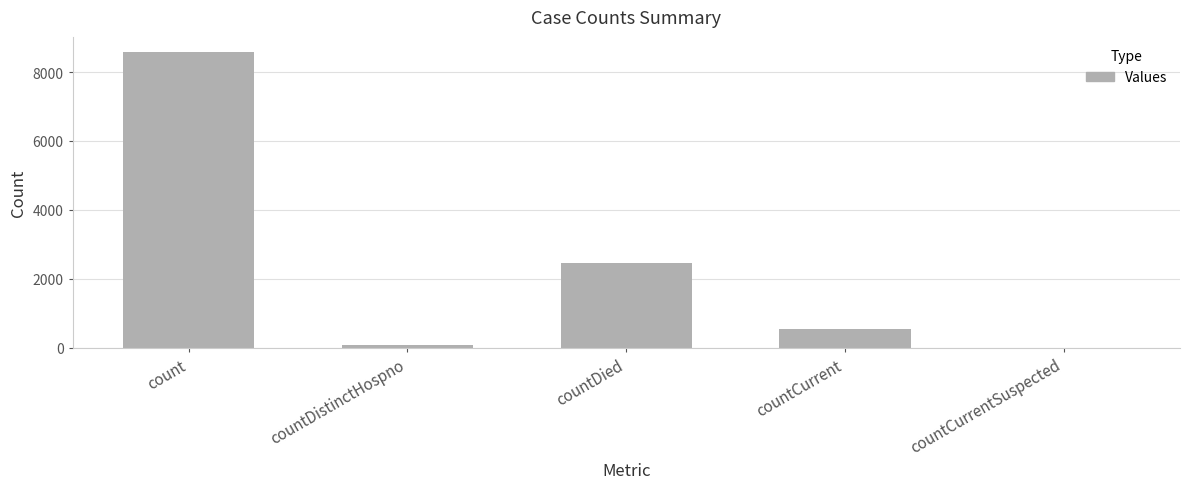

The chart shows a value of 2452 at countDied. True or false?

True